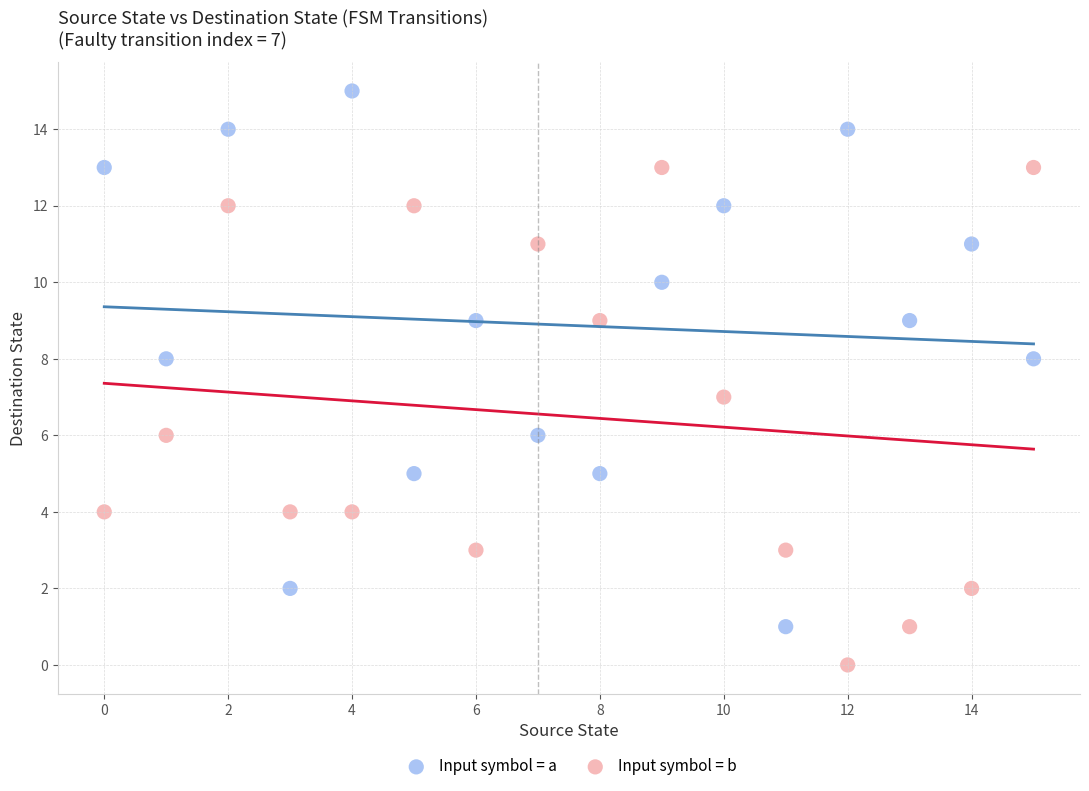

Which series contains the highest Y value?

Input symbol = a